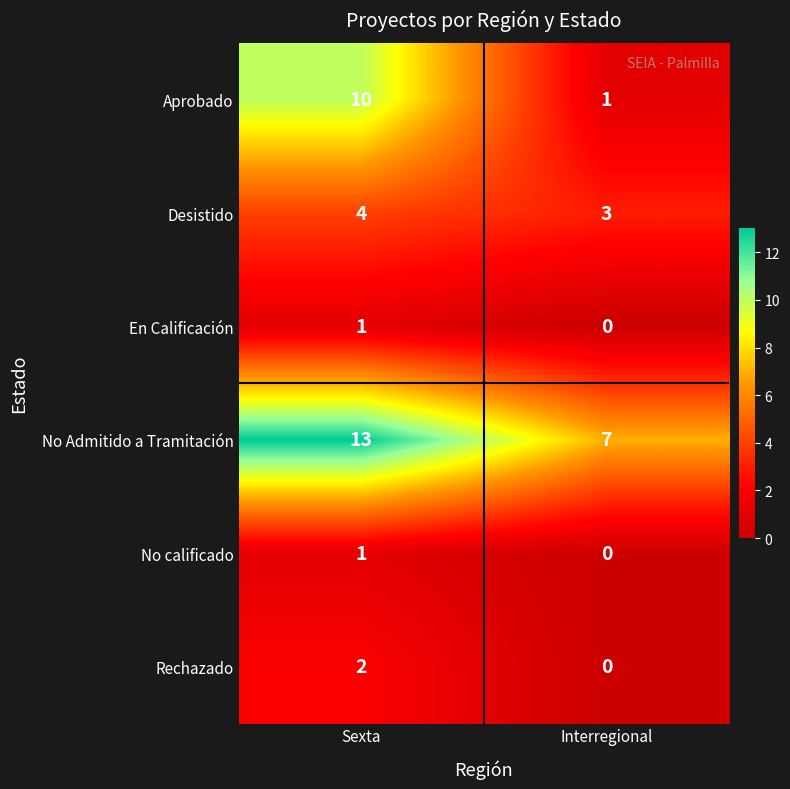

What is the sum of all Desistido values?

7